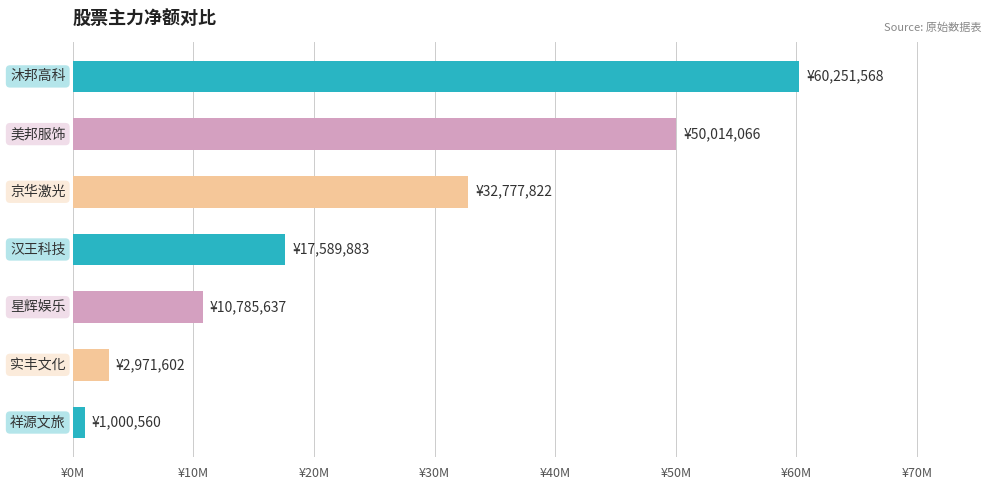

Are the bars horizontal?

Yes